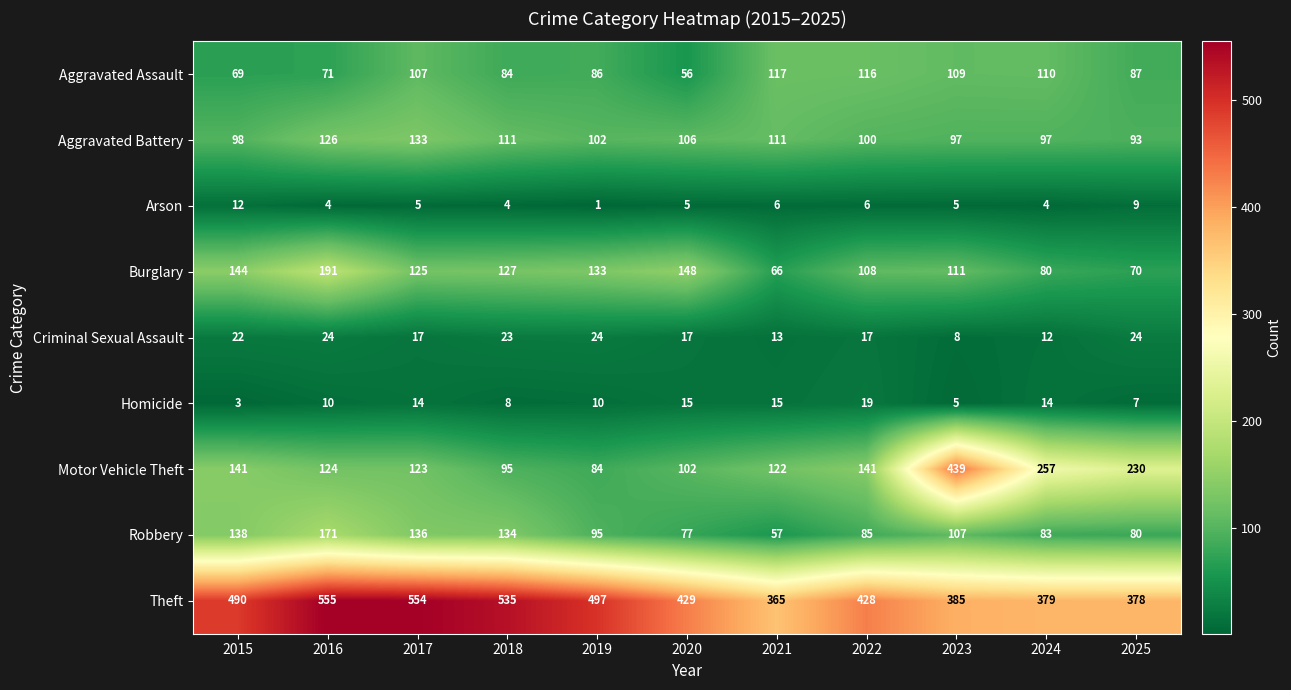

What is the total value across all series at 2021?

872